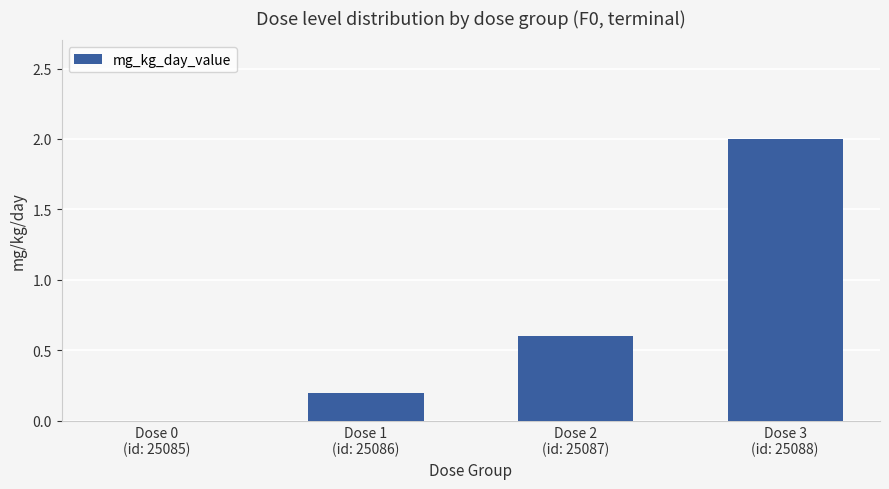

What is the change in value from Dose 1
(id: 25086) to Dose 2
(id: 25087)?

+0.4